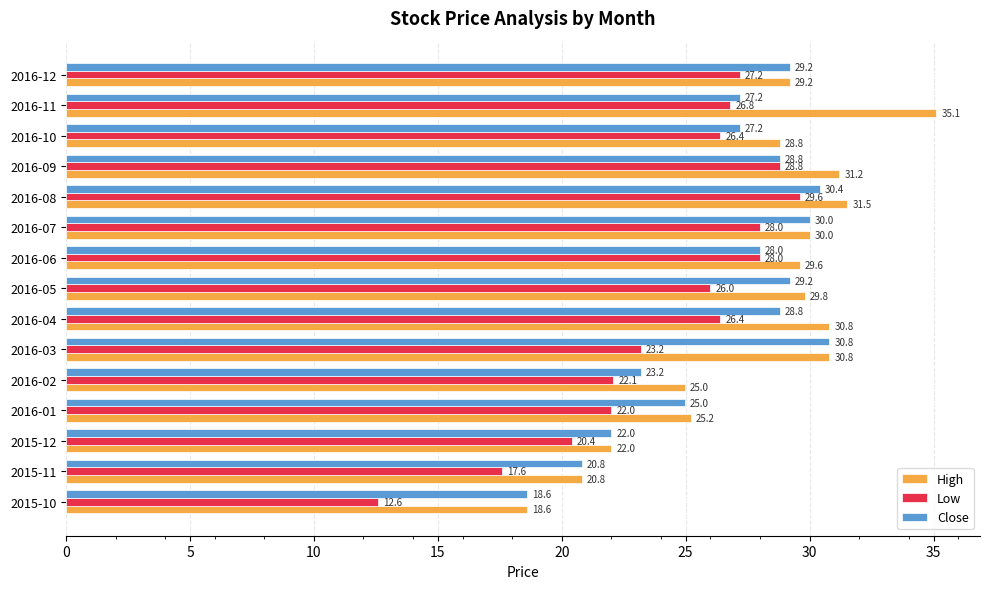

At which category is the sum across all series the highest?

2016-08